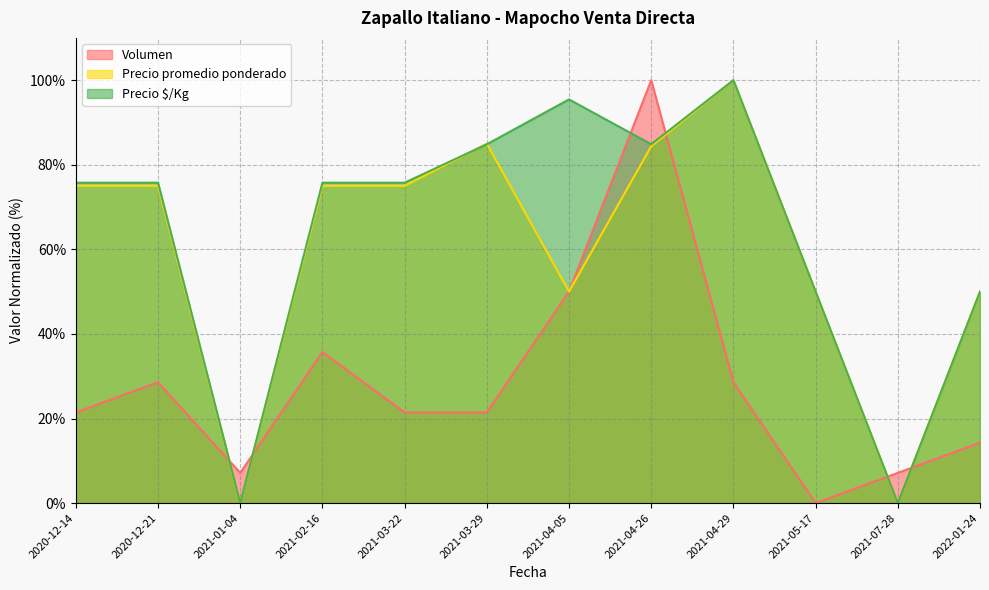

What is the label of the 12th point from the left?

2022-01-24